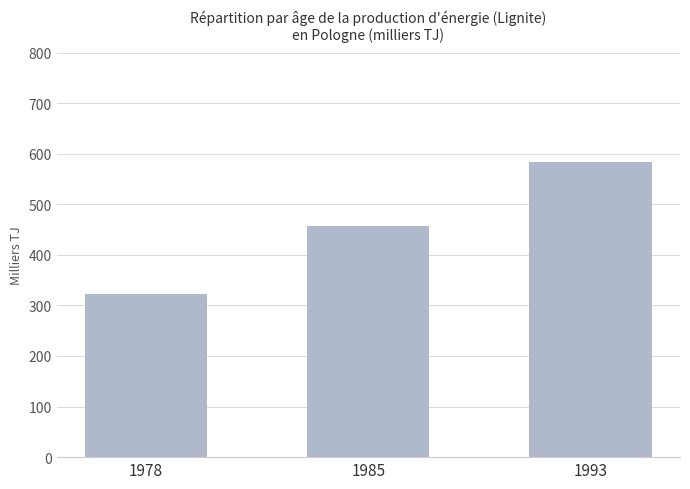

List the labels in order of value, largest first.

1993, 1985, 1978